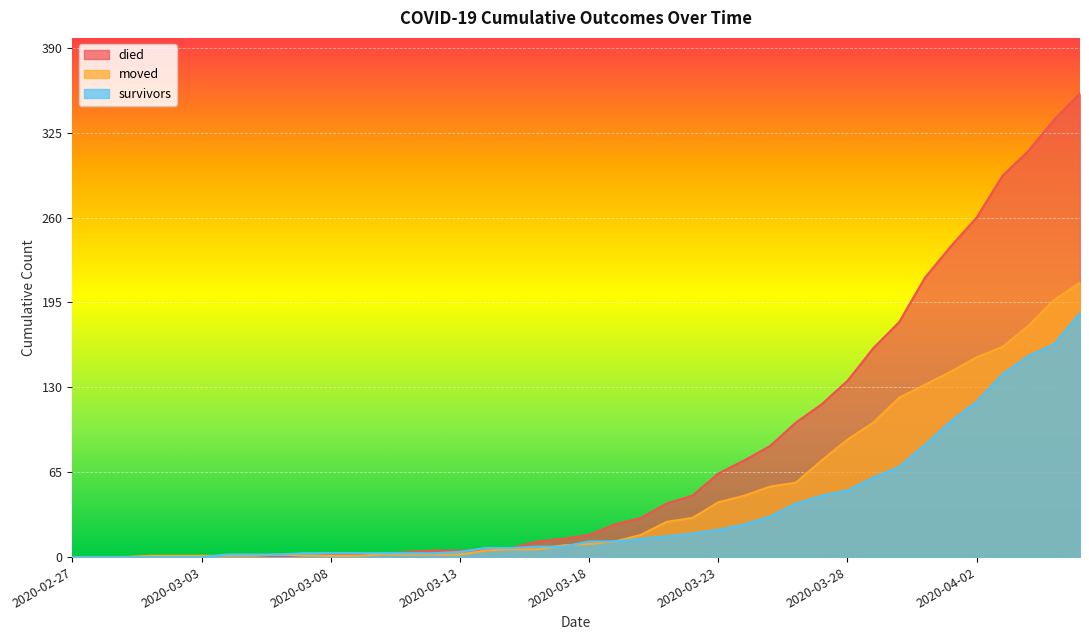

What is the average value of the moved series?

48